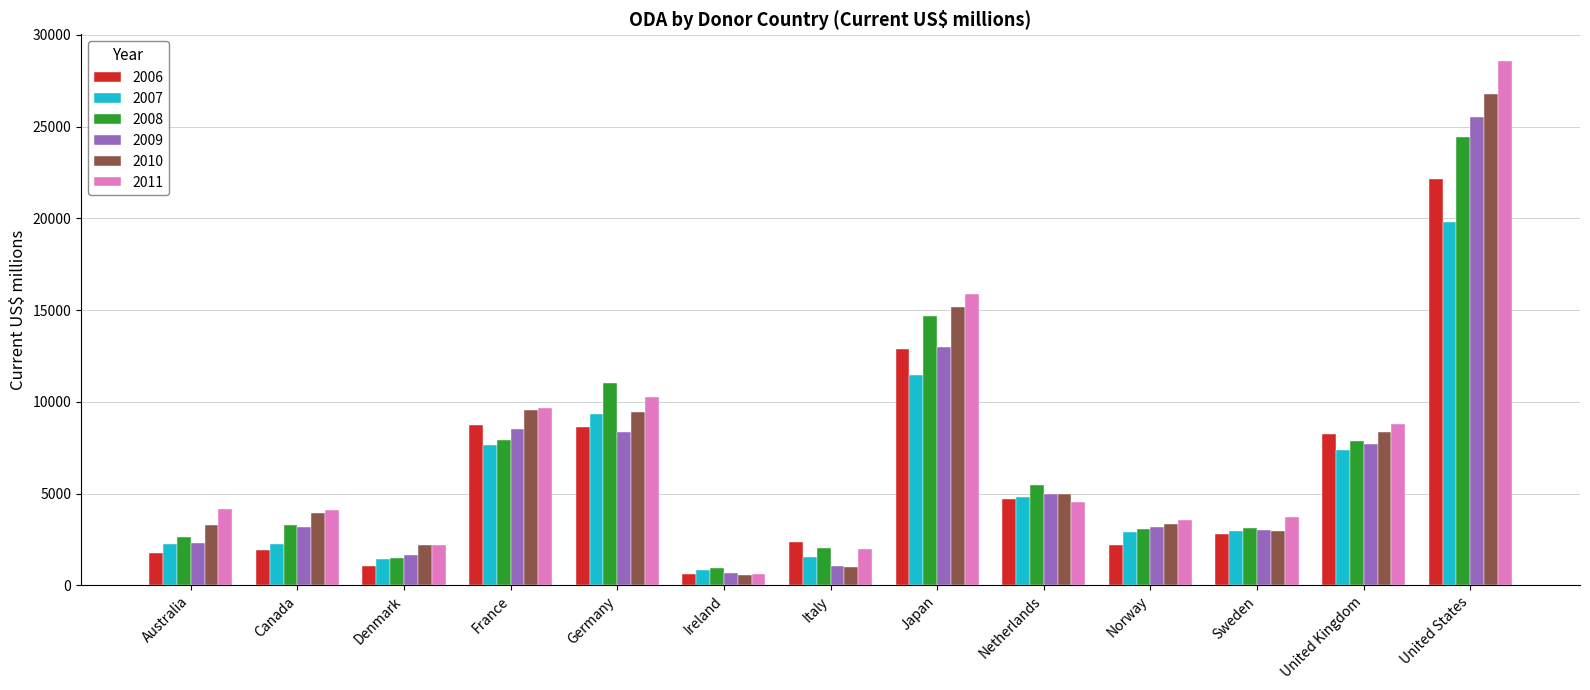

What is the sum of the 2009 values at United Kingdom and United States?

33238.4